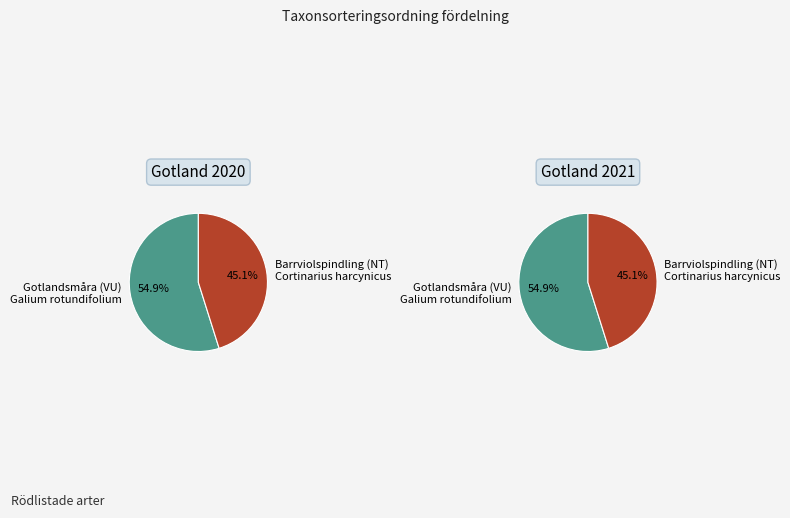

The Barrviolspindling (NT) slice represents 52% of the pie. True or false?

False